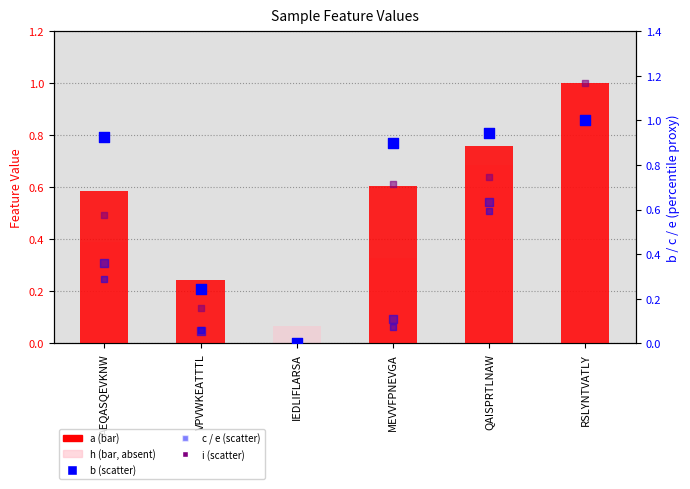

What is the total value across all series at MEVVFPNEVGA?

2.6